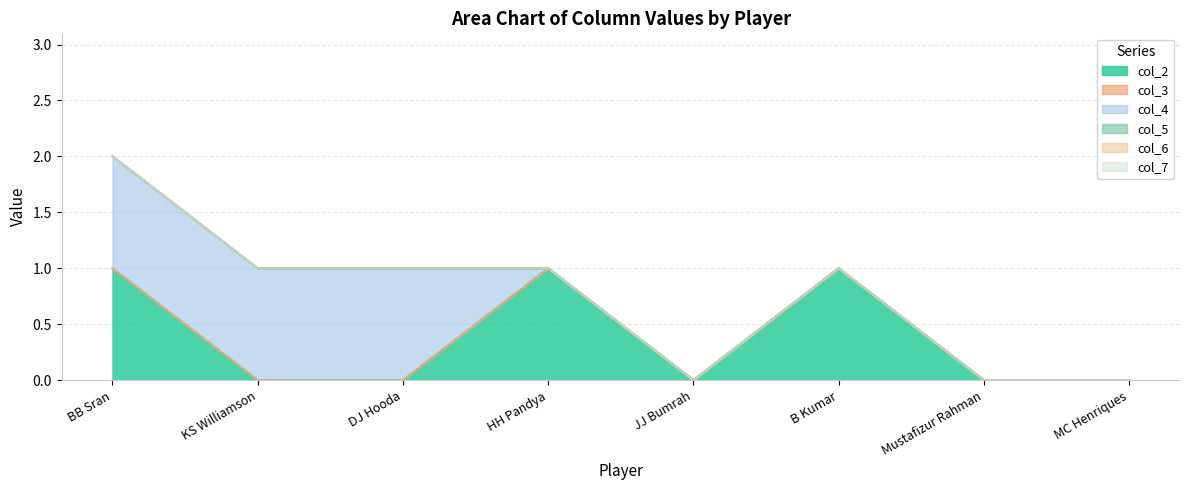

How many lines are shown in the chart?

6